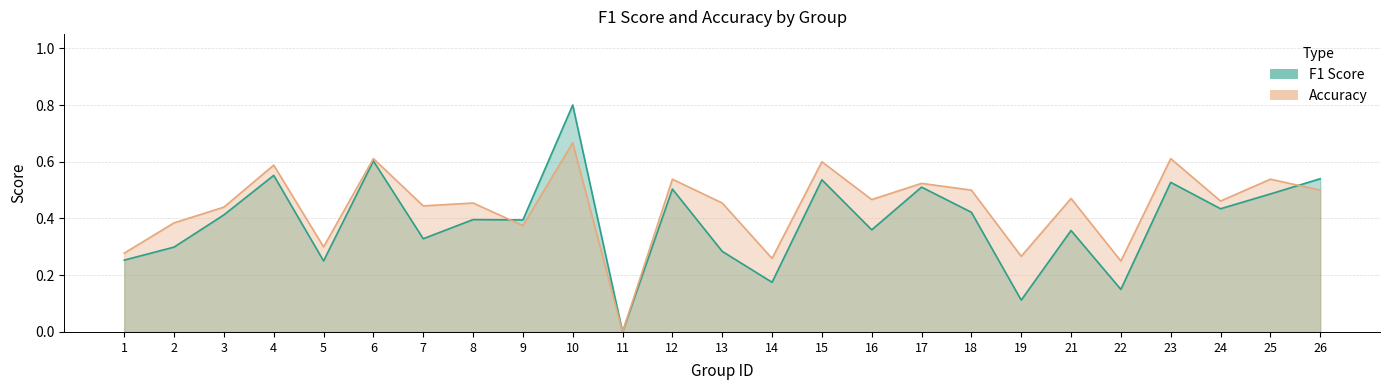

True or false: accuracy has a value of 0.5 at 26.

True